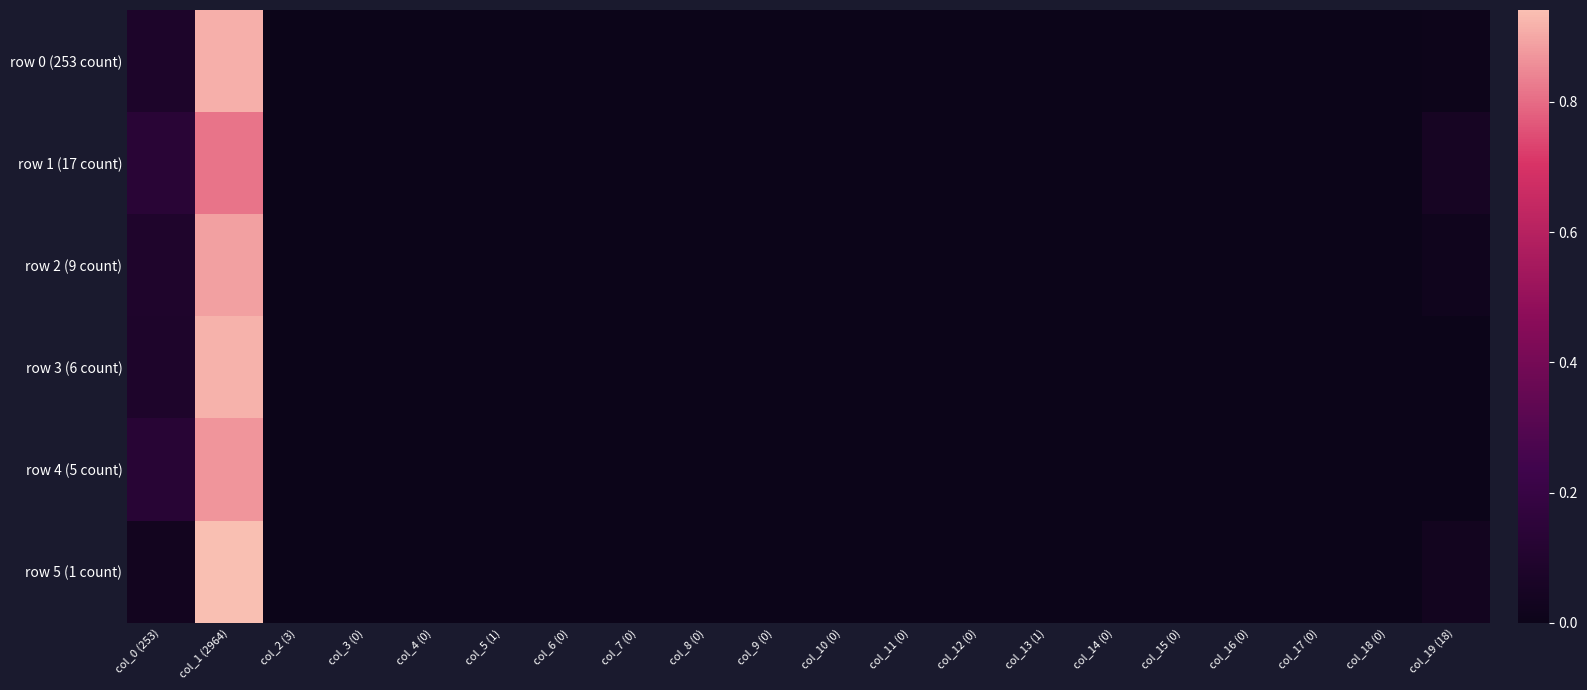

At col_8 (0), list the series in order from largest to smallest.

row 0 (253 count), row 1 (17 count), row 2 (9 count), row 3 (6 count), row 4 (5 count), row 5 (1 count)